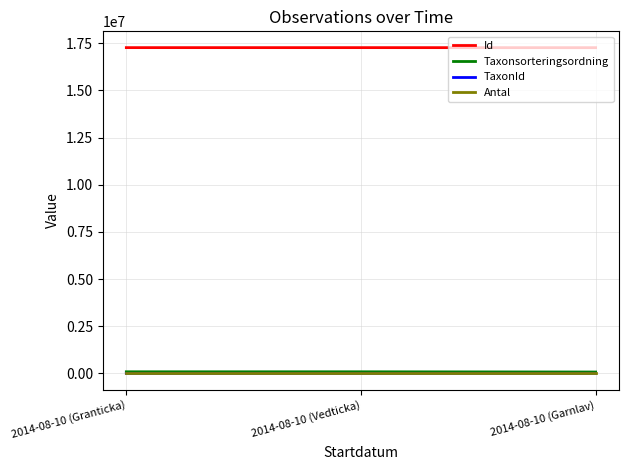

What is the difference between the highest and lowest values at 2014-08-10 (Granticka)?

17271255